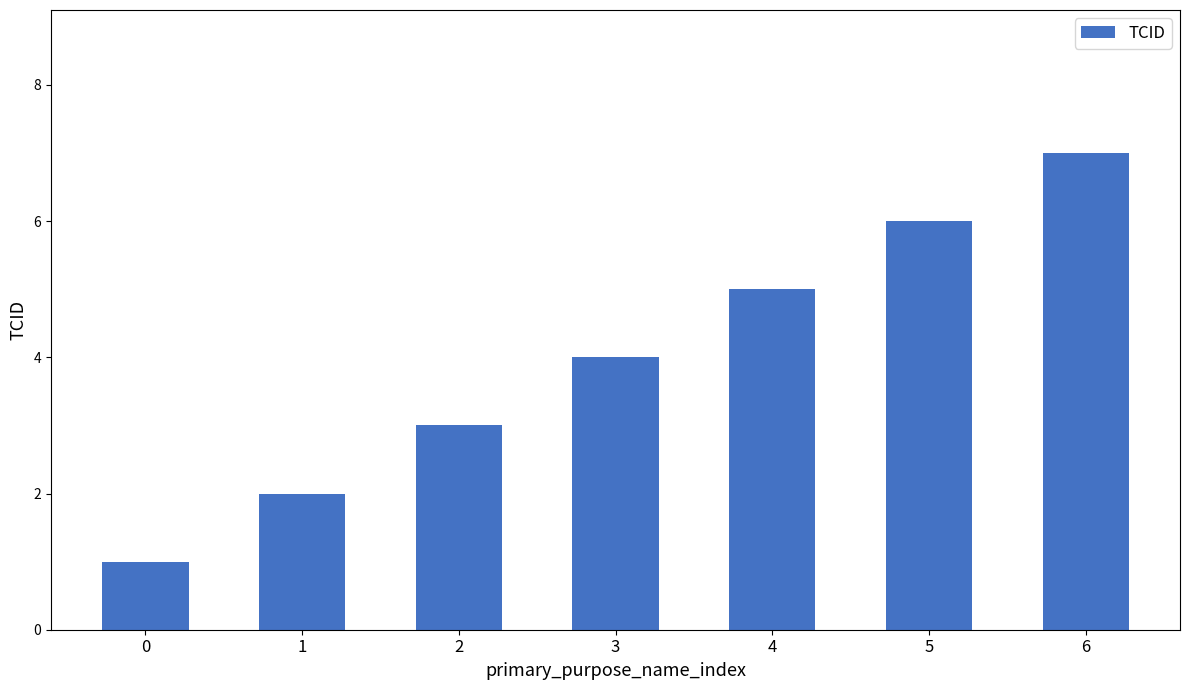

How many values are between 2 and 6?

5